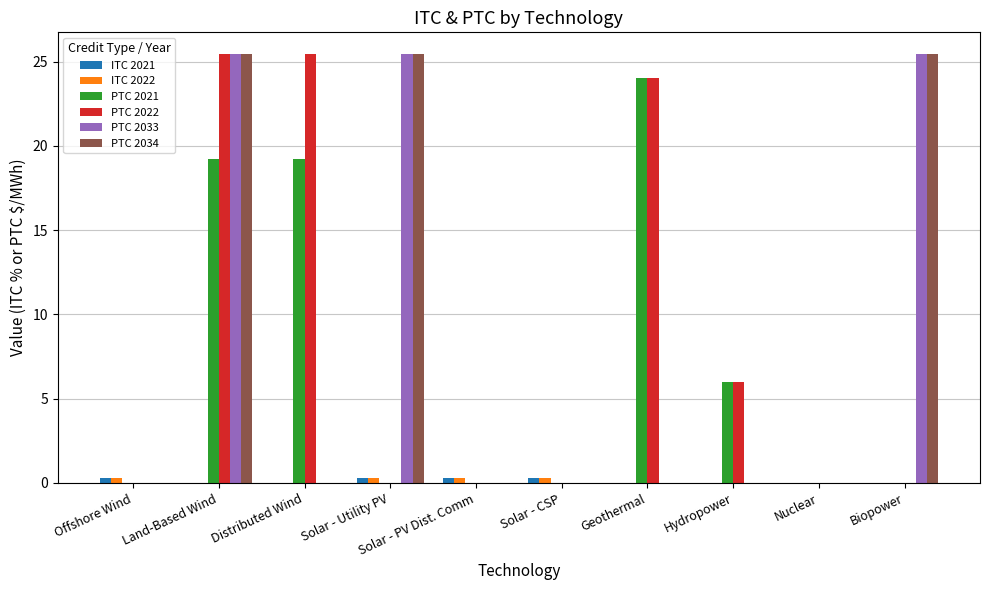

Reading right to left, list all the values displayed in this chart.

ITC 2021: Biopower=0.0	Nuclear=0.0	Hydropower=0.0	Geothermal=0.0	Solar - CSP=0.3	Solar - PV Dist. Comm=0.3	Solar - Utility PV=0.3	Distributed Wind=0.0	Land-Based Wind=0.0	Offshore Wind=0.3
ITC 2022: Biopower=0.0	Nuclear=0.0	Hydropower=0.0	Geothermal=0.0	Solar - CSP=0.3	Solar - PV Dist. Comm=0.3	Solar - Utility PV=0.3	Distributed Wind=0.0	Land-Based Wind=0.0	Offshore Wind=0.3
PTC 2021: Biopower=0.0	Nuclear=0.0	Hydropower=6.0	Geothermal=24.0	Solar - CSP=0.0	Solar - PV Dist. Comm=0.0	Solar - Utility PV=0.0	Distributed Wind=19.2	Land-Based Wind=19.2	Offshore Wind=0.0
PTC 2022: Biopower=0.0	Nuclear=0.0	Hydropower=6.0	Geothermal=24.0	Solar - CSP=0.0	Solar - PV Dist. Comm=0.0	Solar - Utility PV=0.0	Distributed Wind=25.5	Land-Based Wind=25.5	Offshore Wind=0.0
PTC 2033: Biopower=25.5	Nuclear=0.0	Hydropower=0.0	Geothermal=0.0	Solar - CSP=0.0	Solar - PV Dist. Comm=0.0	Solar - Utility PV=25.5	Distributed Wind=0.0	Land-Based Wind=25.5	Offshore Wind=0.0
PTC 2034: Biopower=25.5	Nuclear=0.0	Hydropower=0.0	Geothermal=0.0	Solar - CSP=0.0	Solar - PV Dist. Comm=0.0	Solar - Utility PV=25.5	Distributed Wind=0.0	Land-Based Wind=25.5	Offshore Wind=0.0